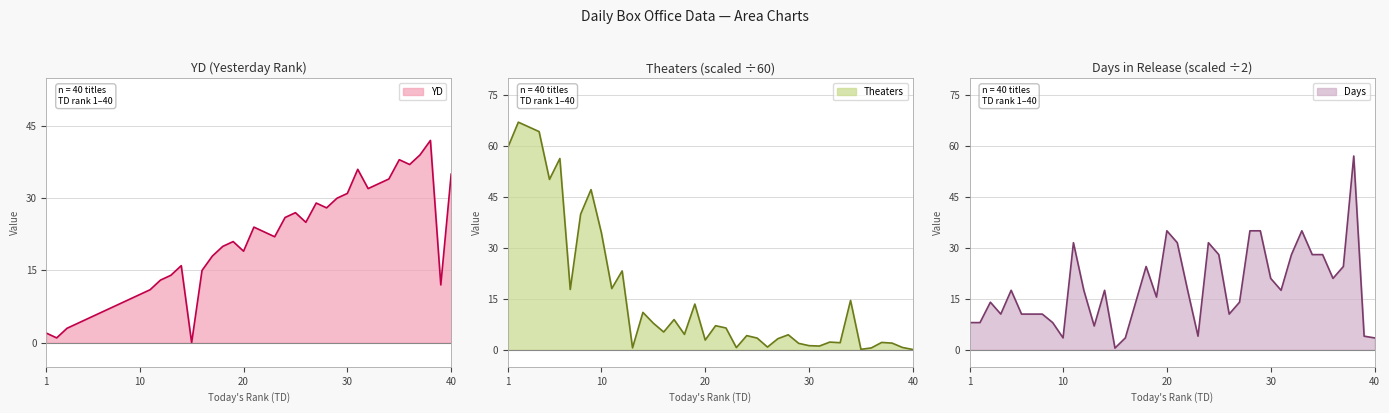

The value of YD at 39 is 12.0. True or false?

True